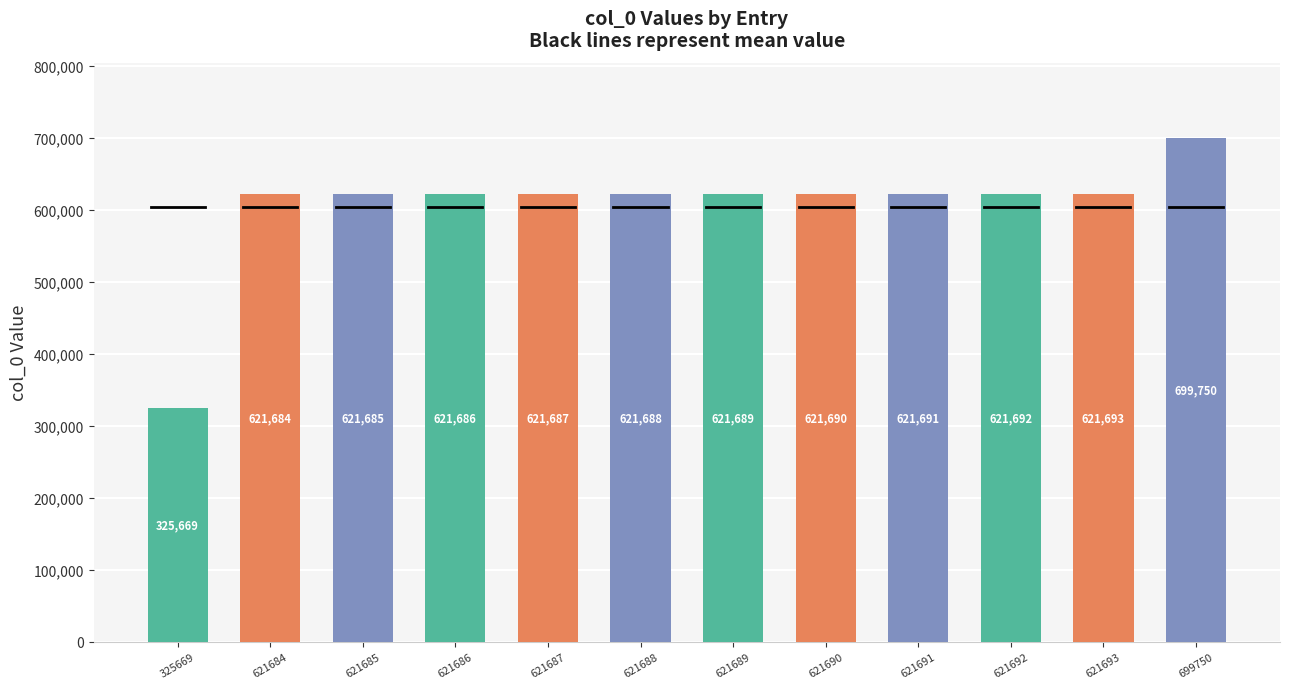

How many categories are shown in the chart?

12